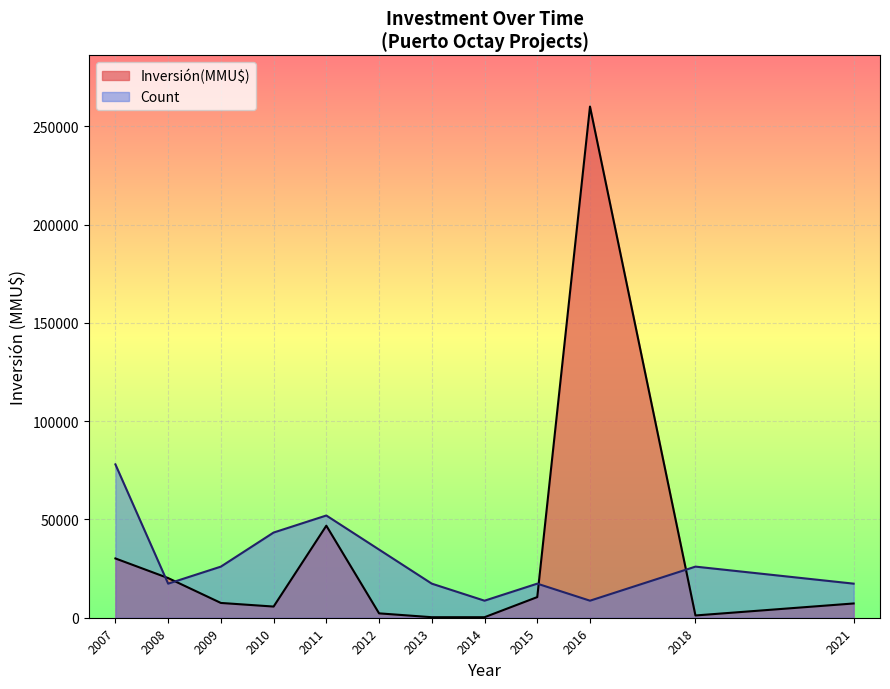

Which category has the highest value in the Count series?

2007